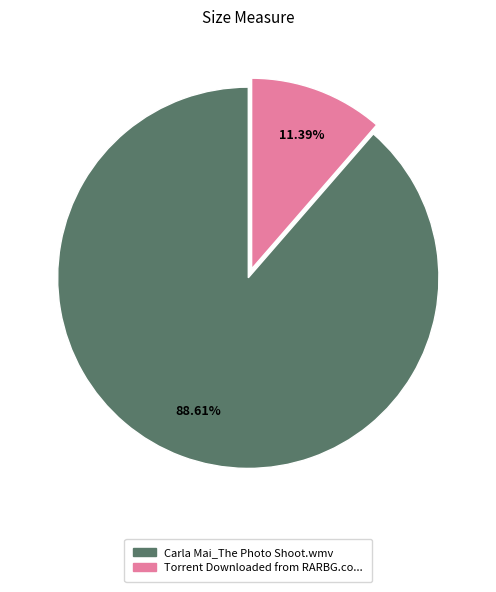

Does any single category account for the majority?

Yes